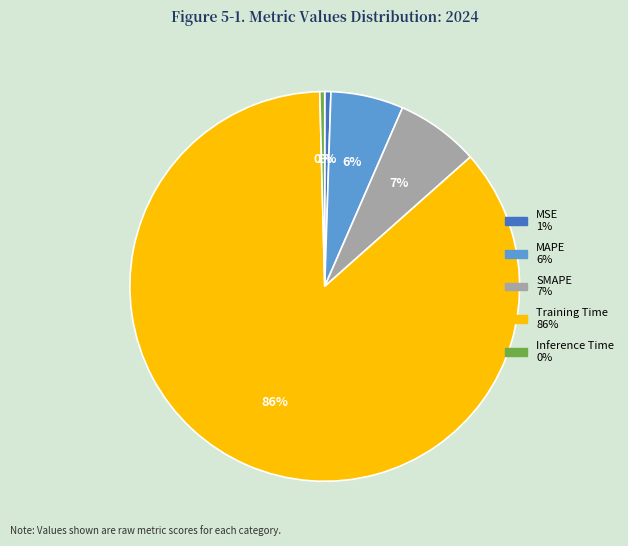

Between Inference Time and Training Time, which is larger?

Training Time